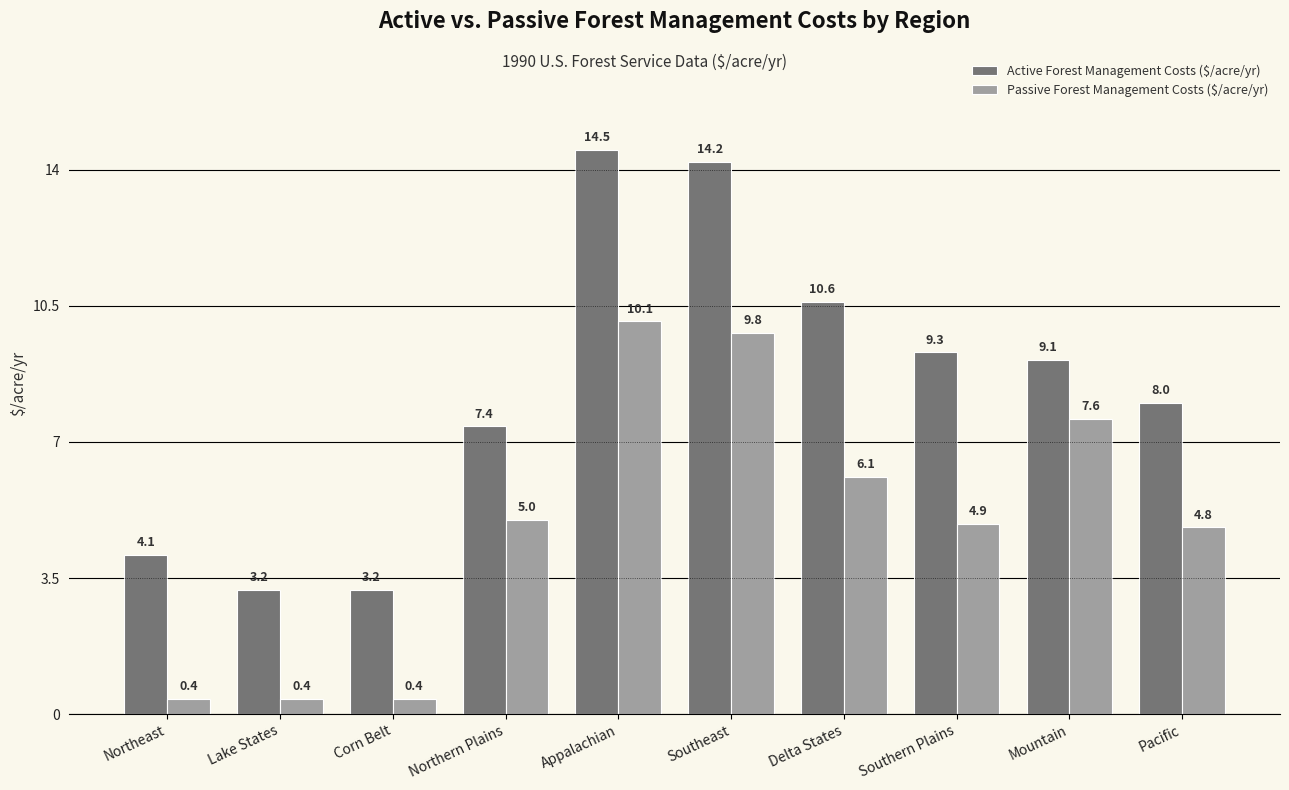

Which series has the largest range (max minus min)?

Active Forest Management Costs ($/acre/yr)